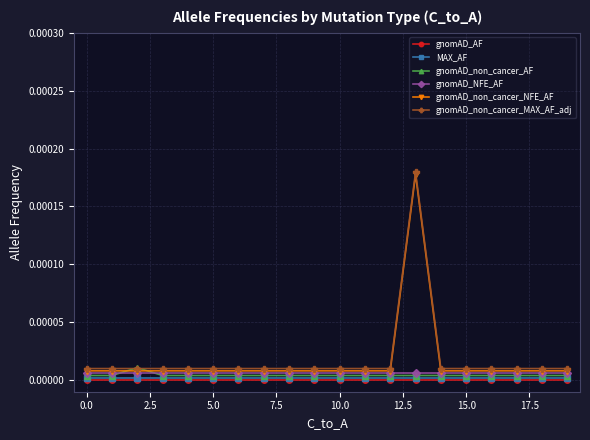

True or false: gnomAD_non_cancer_NFE_AF has more than 0 interior local peaks.

True